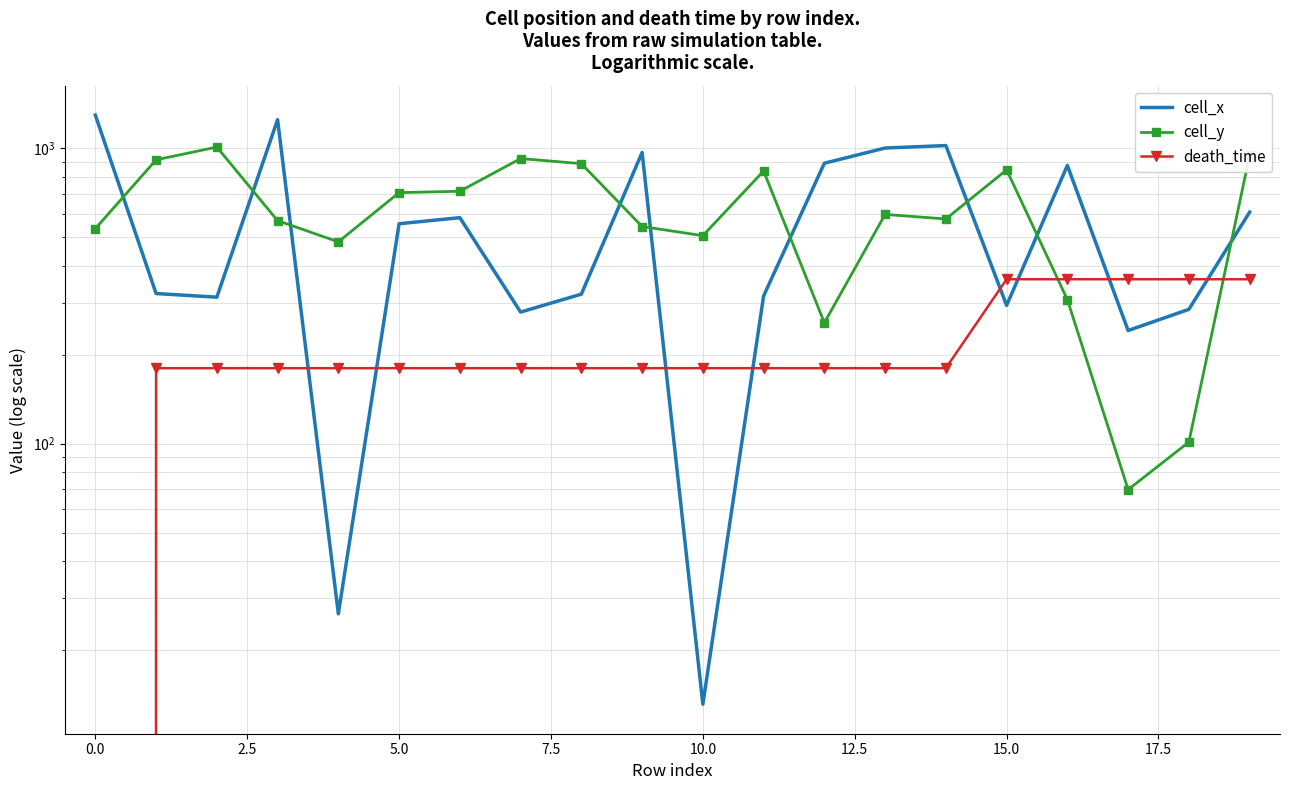

What position from the left is 12?

13